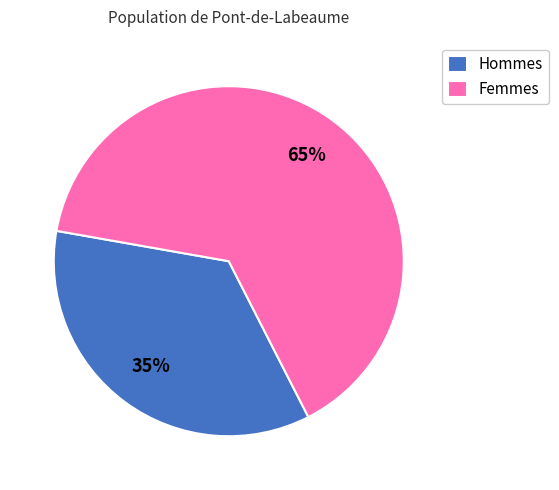

Is the sum of Femmes and Hommes greater than half?

Yes